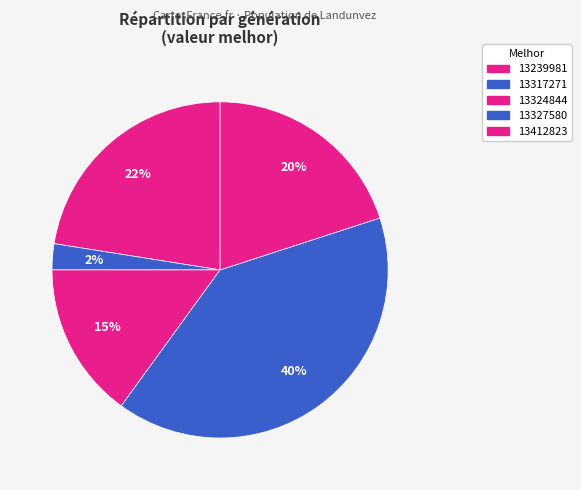

Count the number of slices in the pie.

5